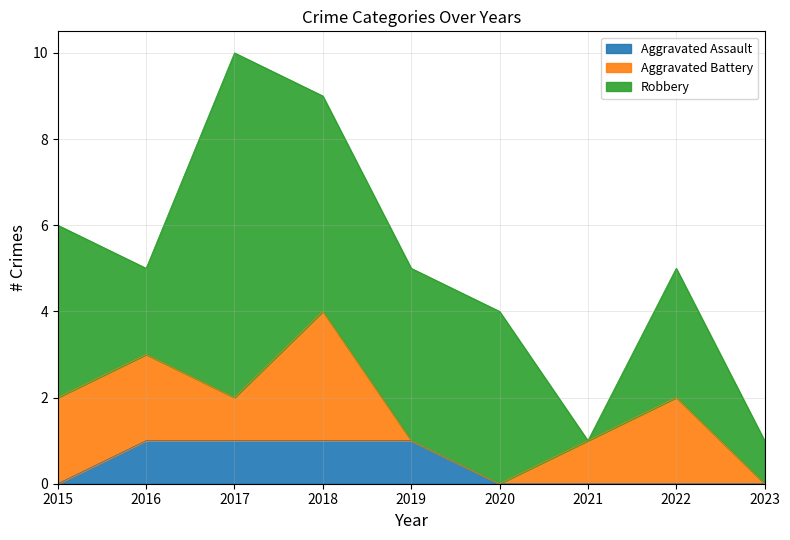

How many series are shown in this chart?

3